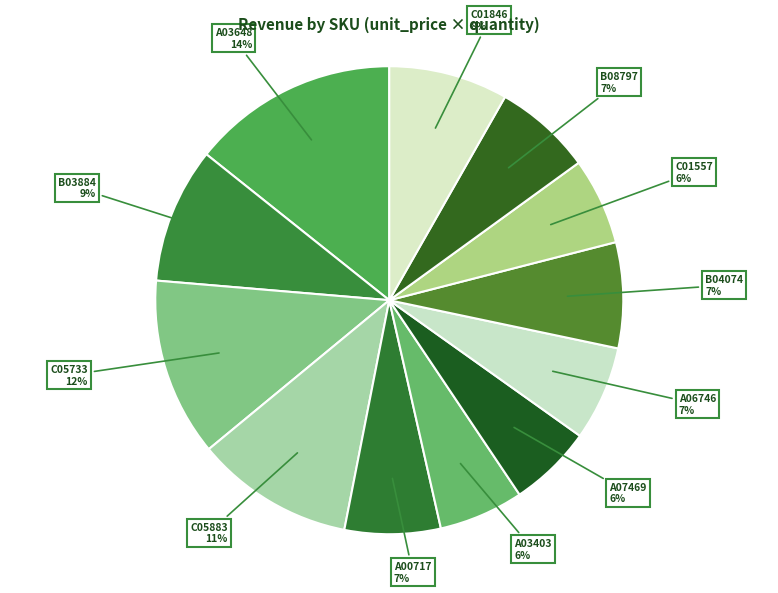

Does A07469 represent more than half of the total?

No